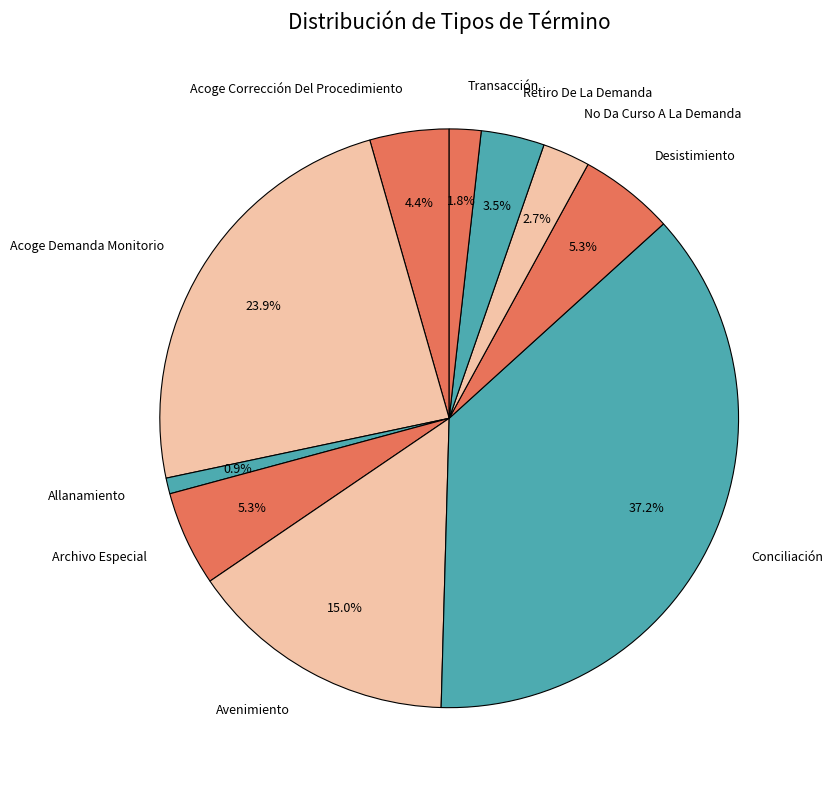

To the nearest percent, what percentage of the pie is Transacción?

2%